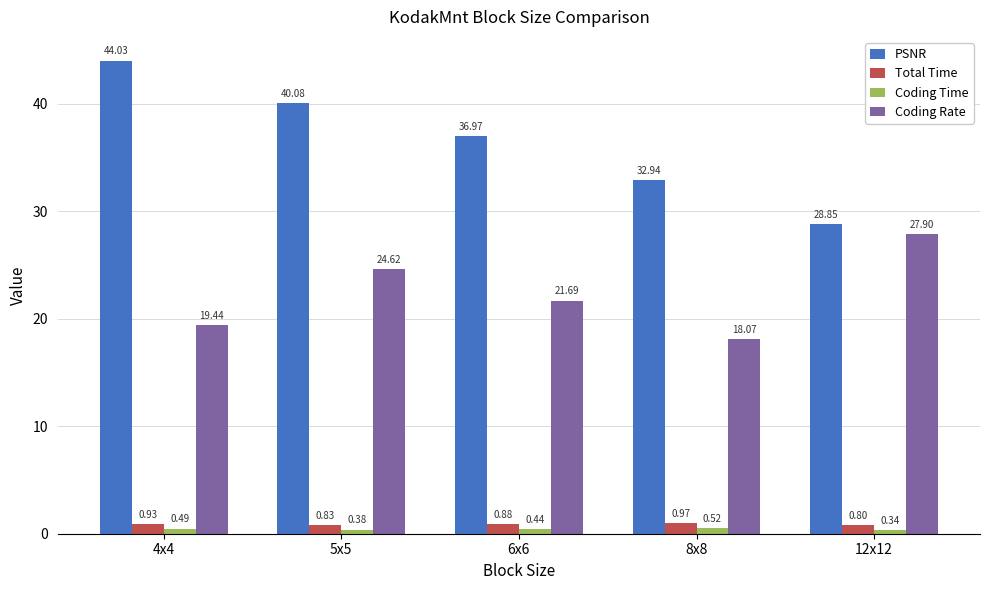

Is the value of Total Time at 8x8 greater than the value of Coding Time at 8x8?

Yes